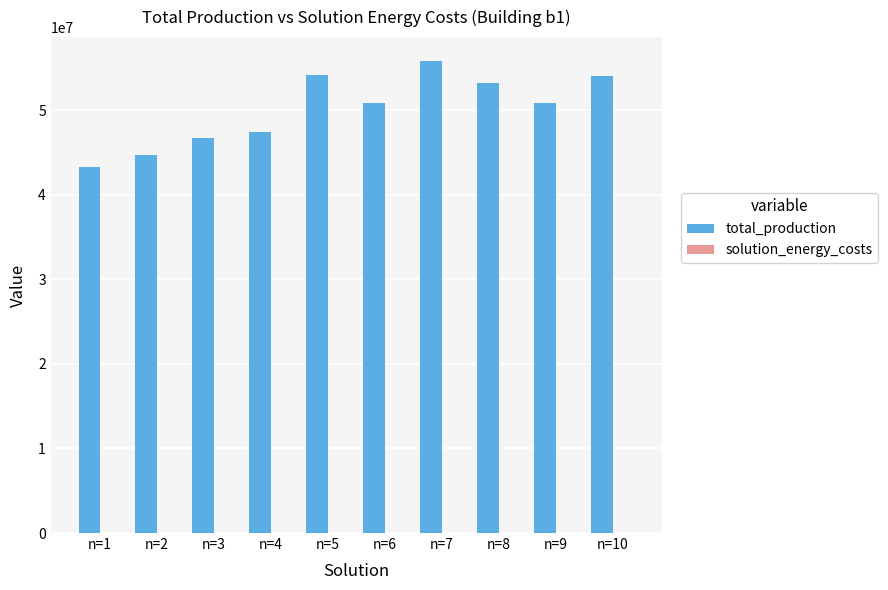

Which series has the largest total across all categories?

total_production